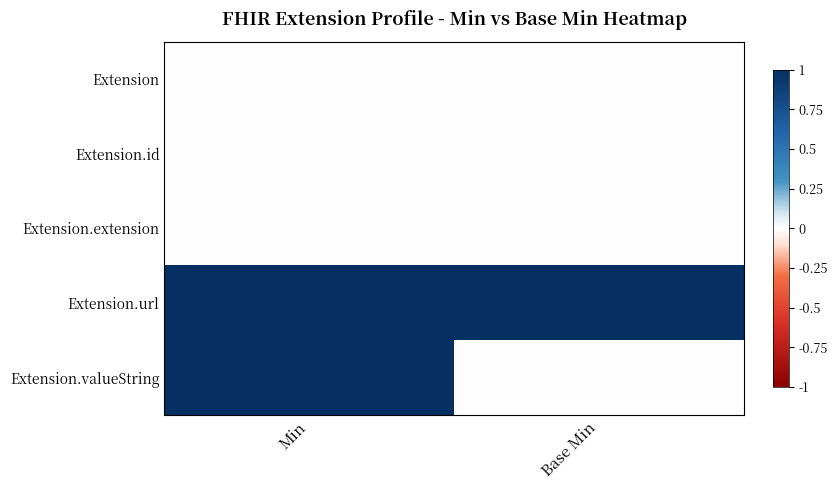

Reading left to right, extract all data points from this chart.

Extension: Min=0	Base Min=0
Extension.id: Min=0	Base Min=0
Extension.extension: Min=0	Base Min=0
Extension.url: Min=1	Base Min=1
Extension.valueString: Min=1	Base Min=0